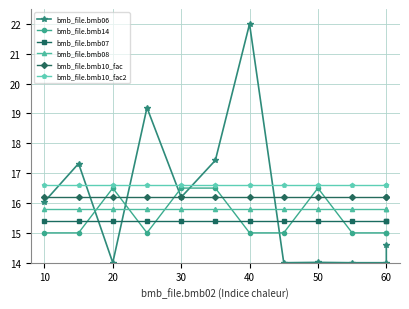

Is it true that bmb_file.bmb10_fac equals 16.2 at 30?

True